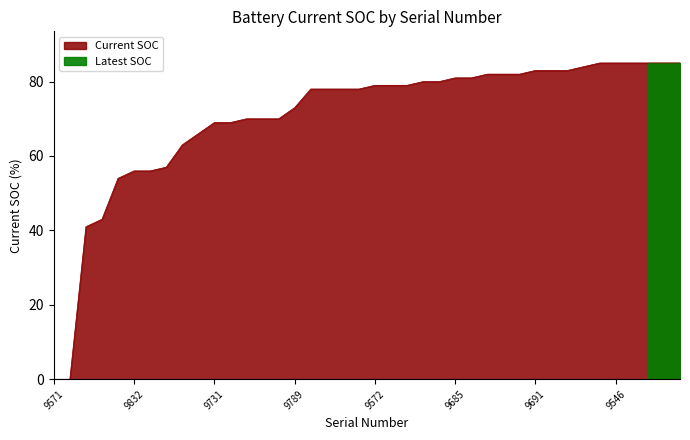

What is the value of the 31st point from the left?

83